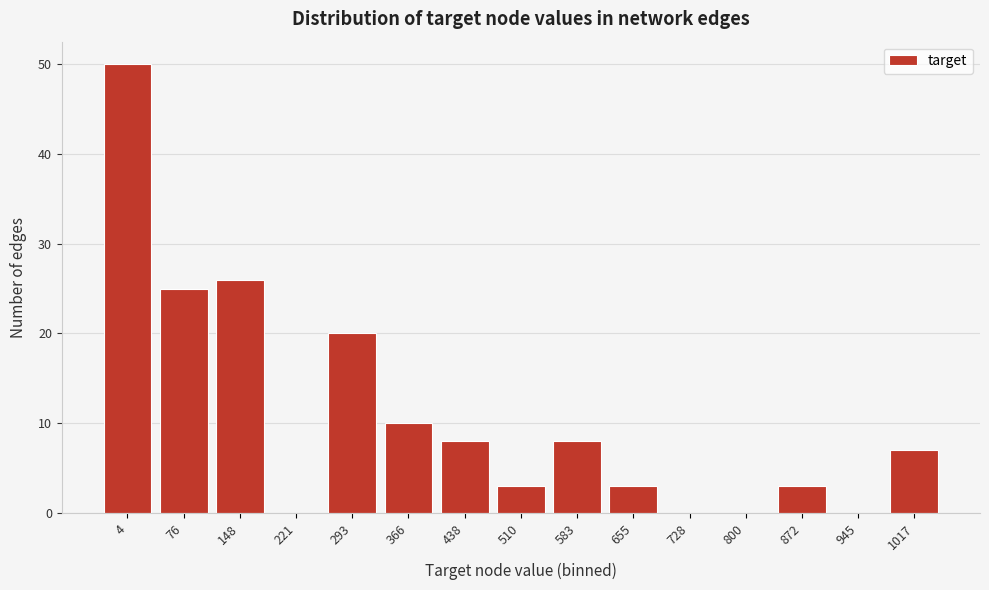

Reading right to left, list all the values displayed in this chart.

1017=7	945=0	872=3	800=0	728=0	655=3	583=8	510=3	438=8	366=10	293=20	221=0	148=26	76=25	4=50